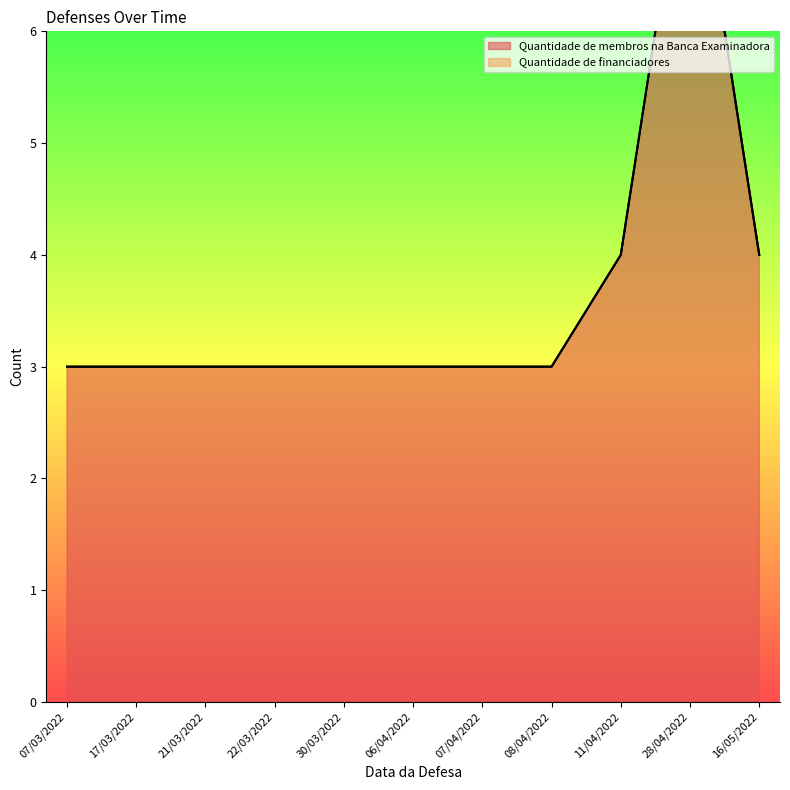

What is the difference between the highest and lowest values at 11/04/2022?

2